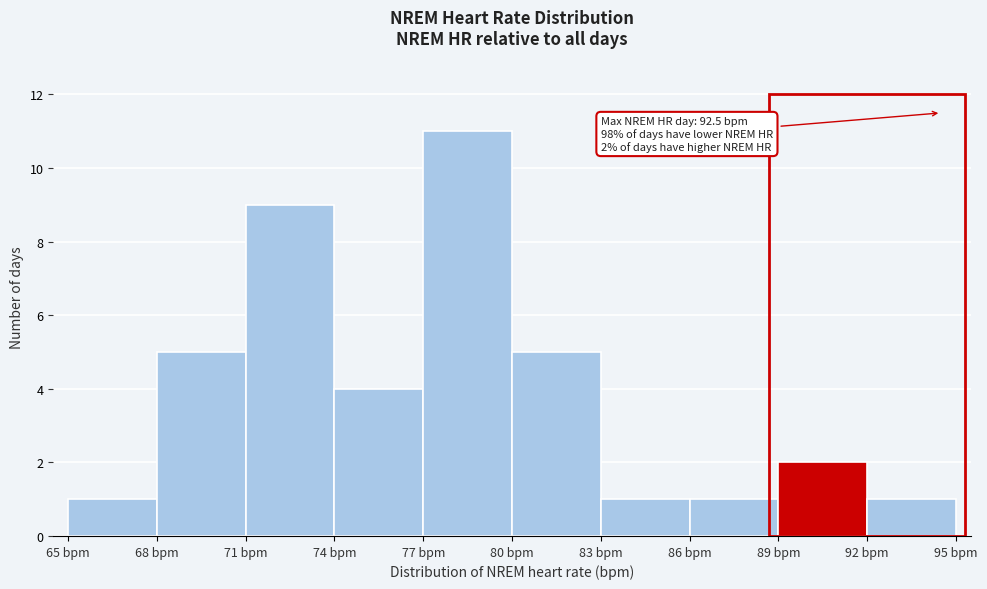

Which range on the x-axis has the tallest bar?

77 to 80